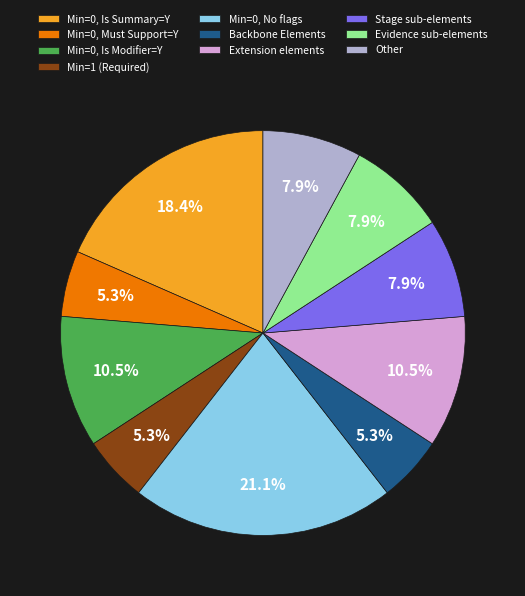

Do Stage sub-elements and Min=0, Is Summary=Y together represent more than half of the pie?

No